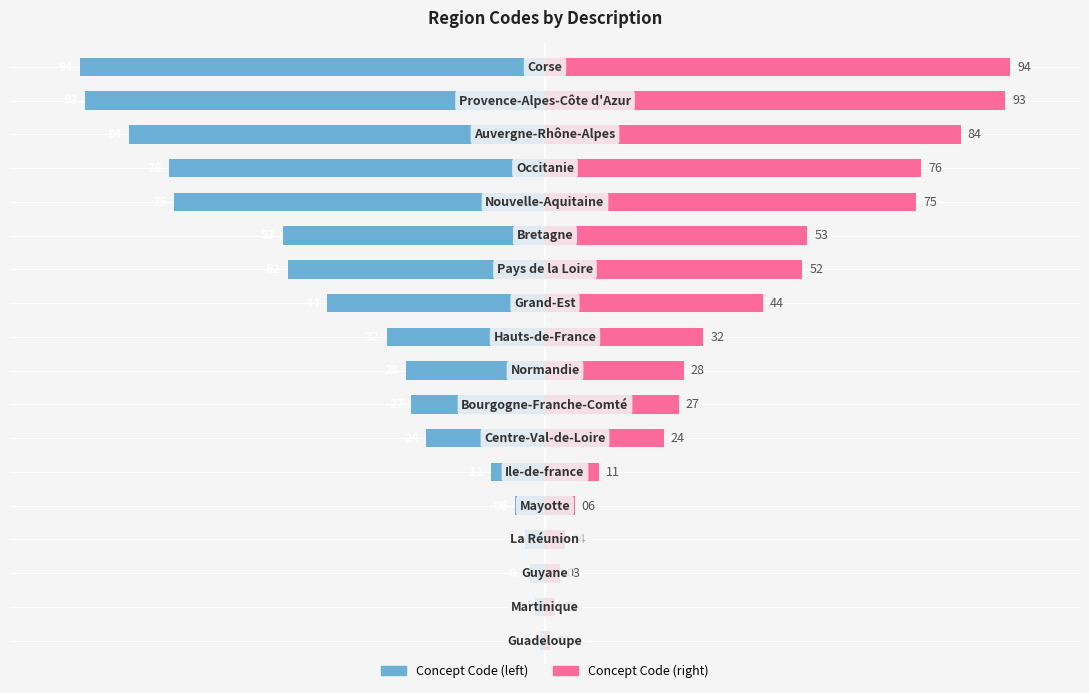

How many bars are there in each group?

2